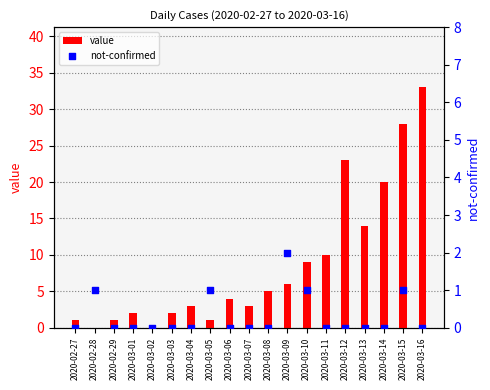

What is the total value across all series at 2020-03-15?

29